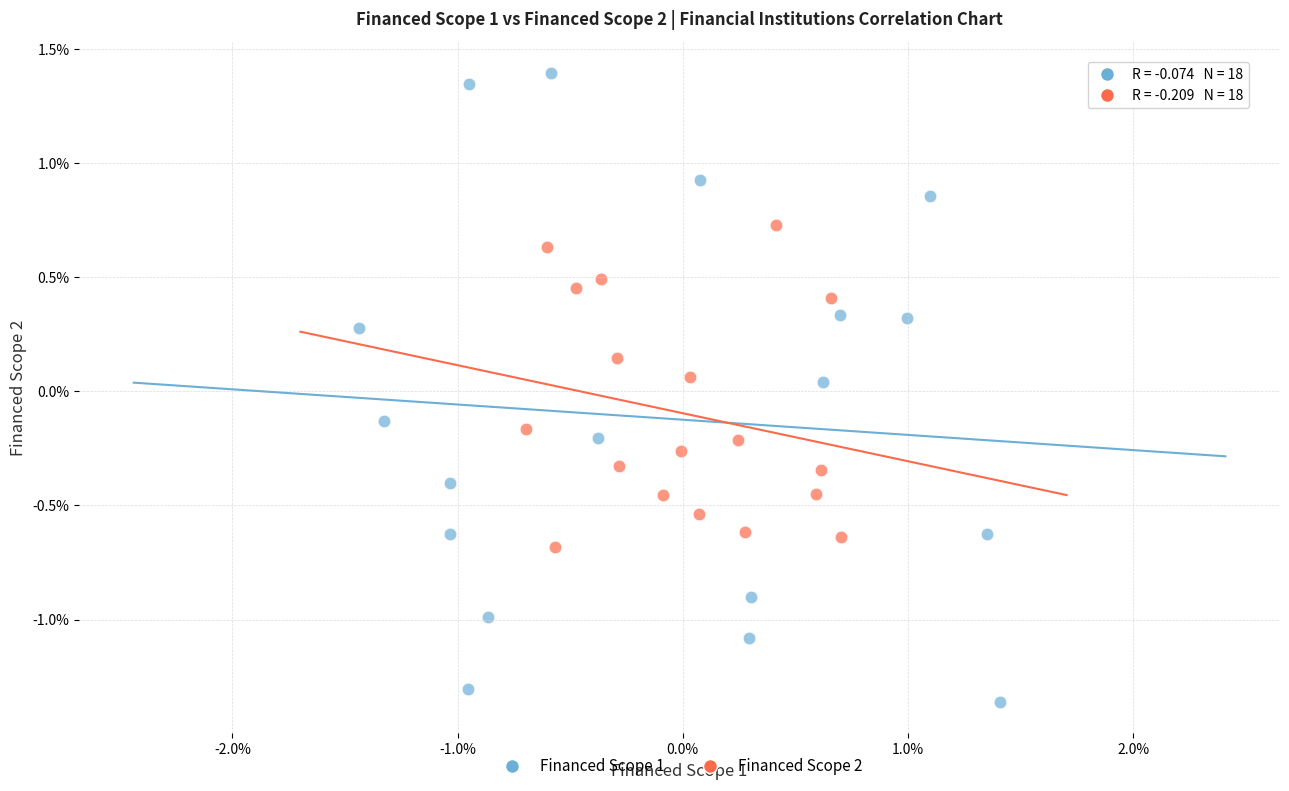

What are all the series names shown in the legend?

Financed Scope 1, Financed Scope 2